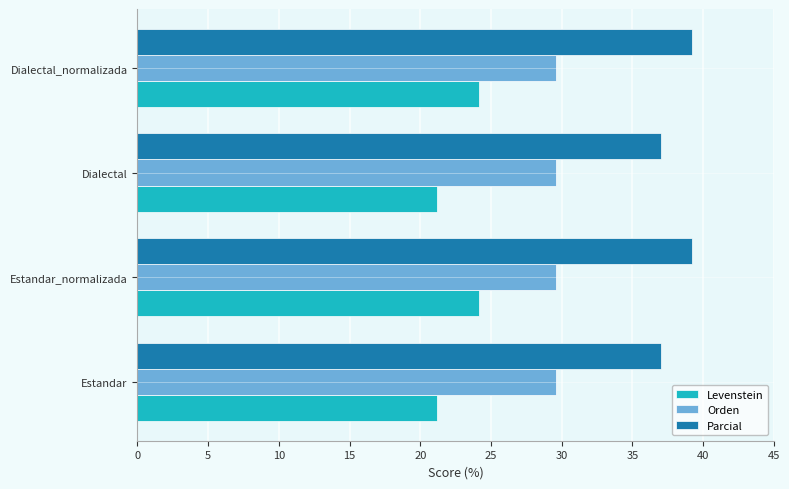

List the series in order of their peak value, lowest first.

Levenstein, Orden, Parcial